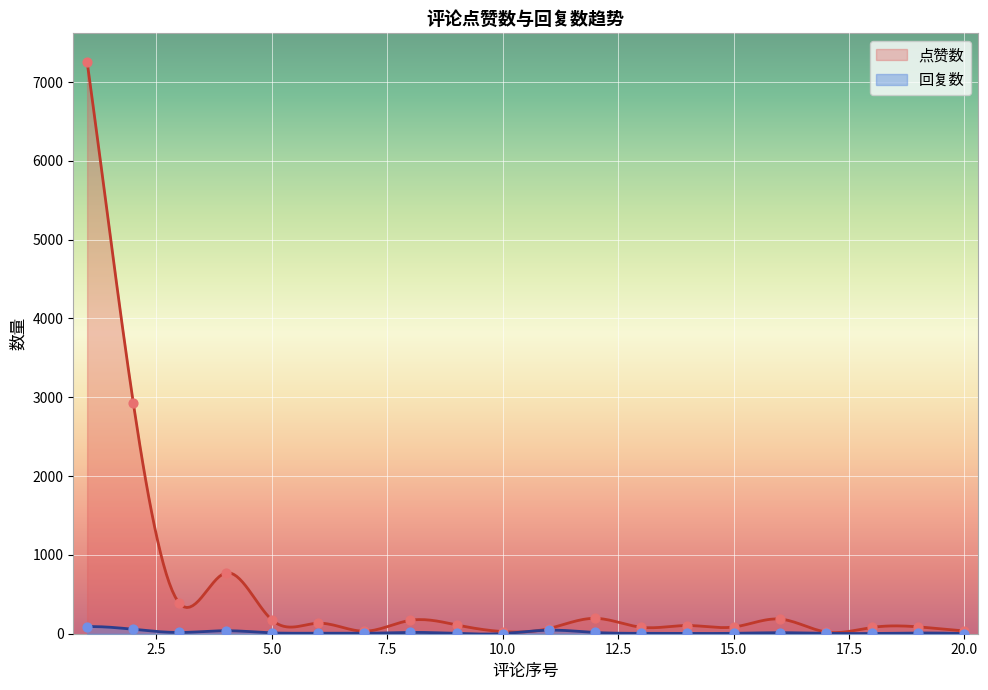

At how many categories does at least one series exceed 6313?

1